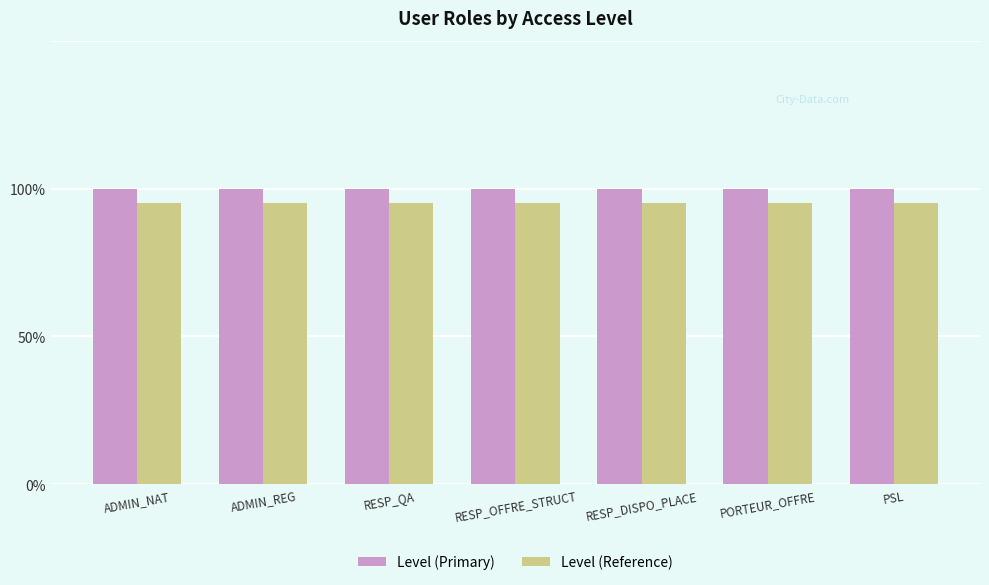

At which label does Level (Reference) reach its minimum?

ADMIN_NAT